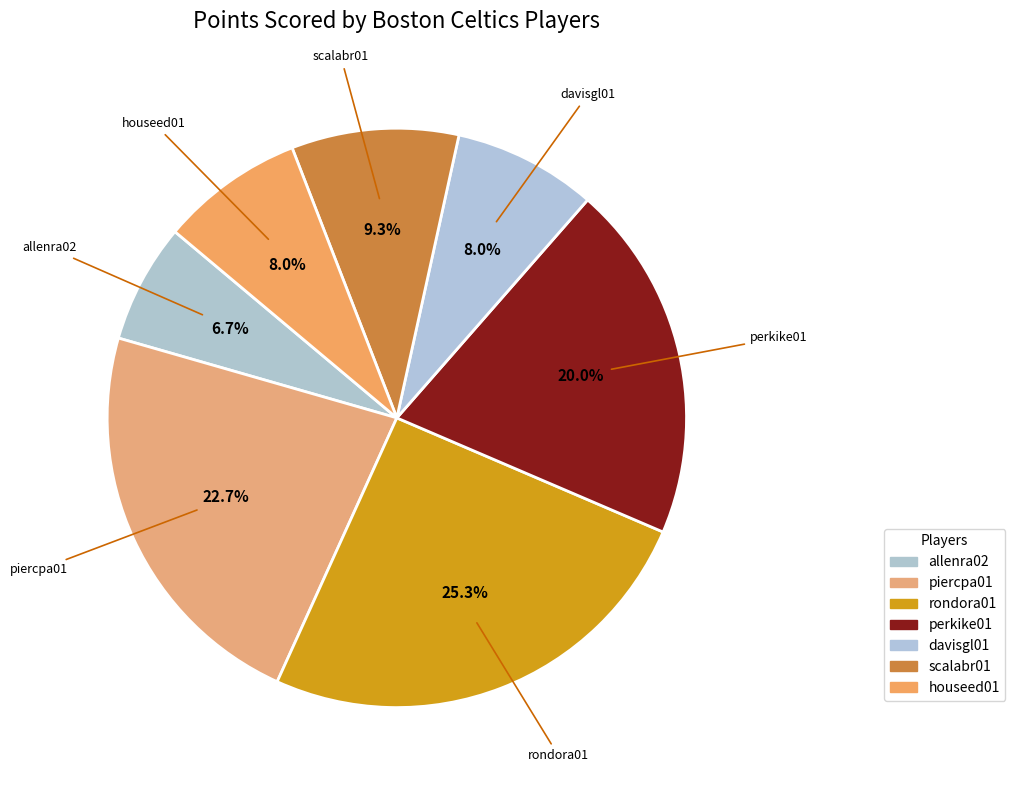

Is there any slice that represents more than half of the pie?

No